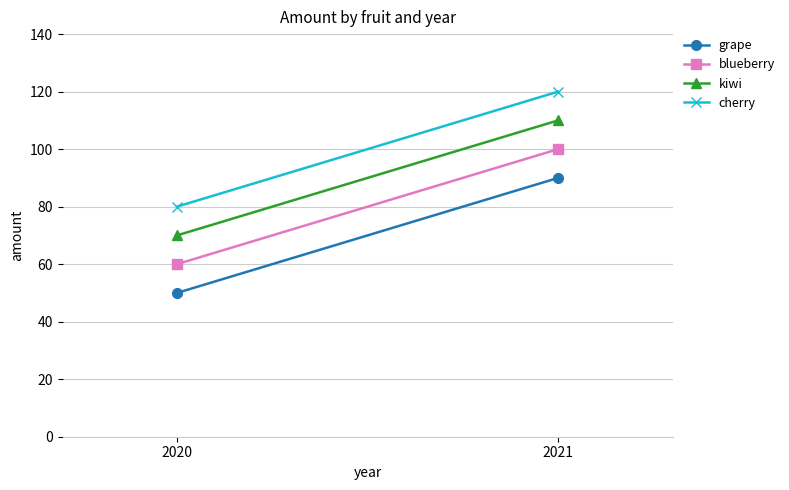

Which has a higher value, 2020 or 2021?

2021